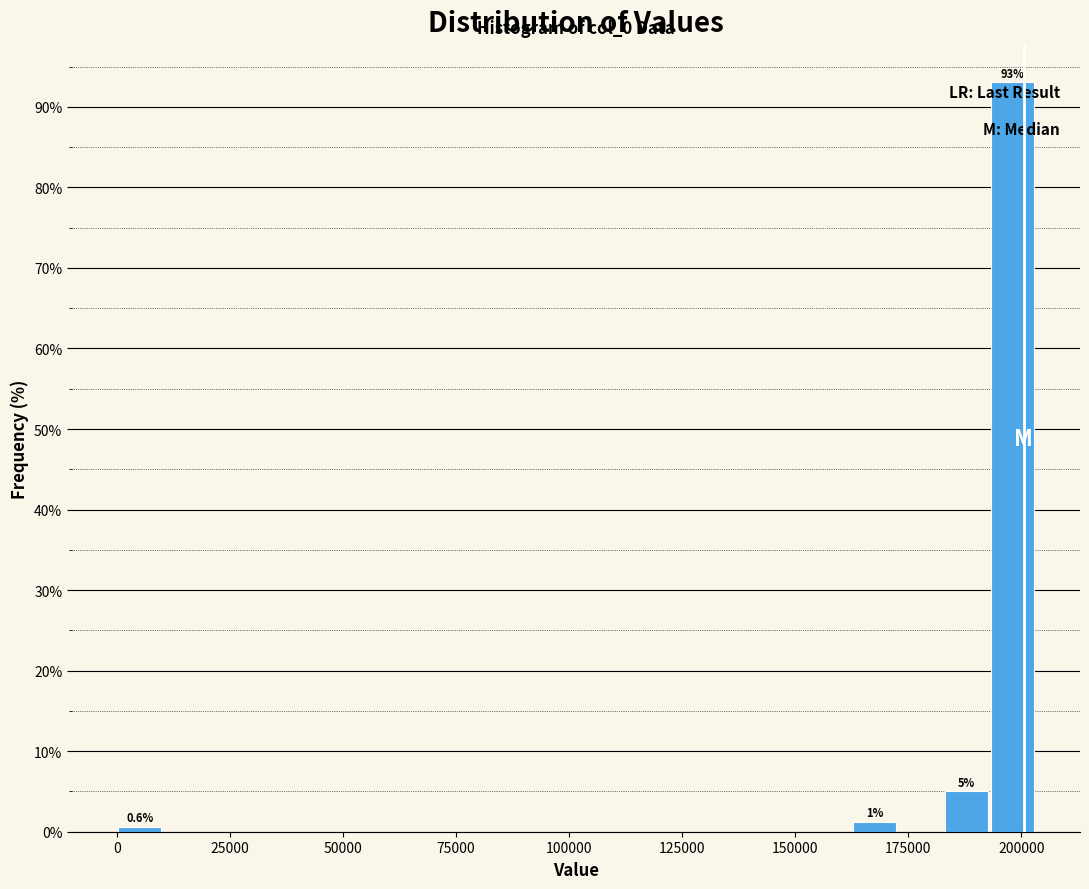

Read against the x-axis, roughly where is the centre of the tallest bar?

200000